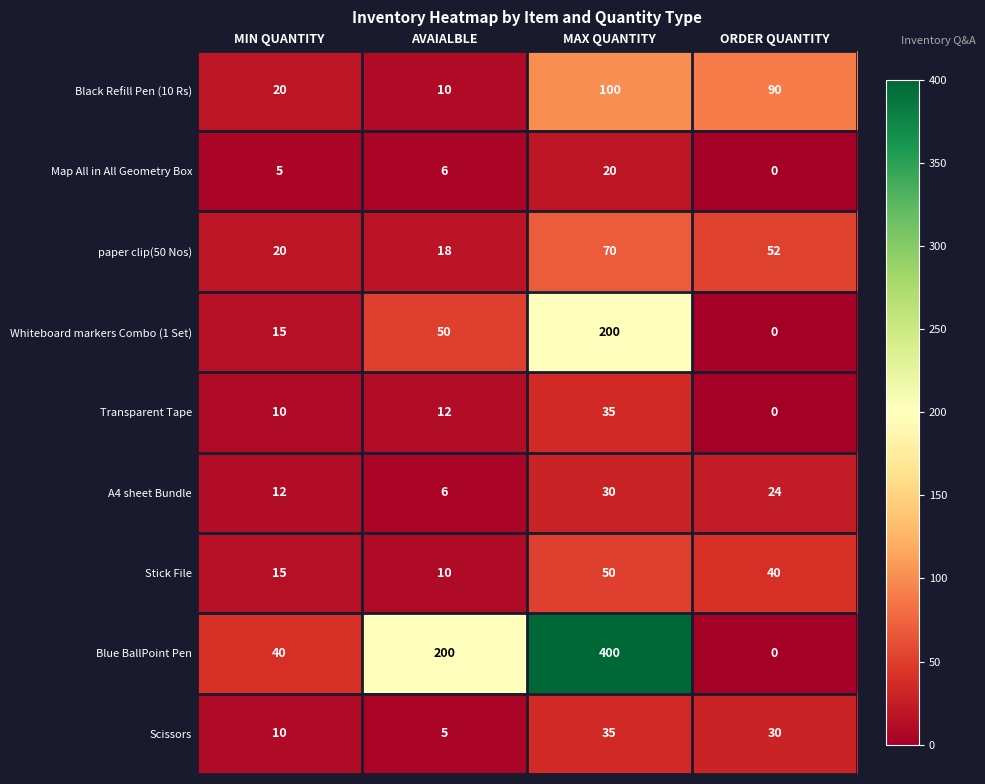

At which label does A4 sheet Bundle reach its peak?

MAX QUANTITY